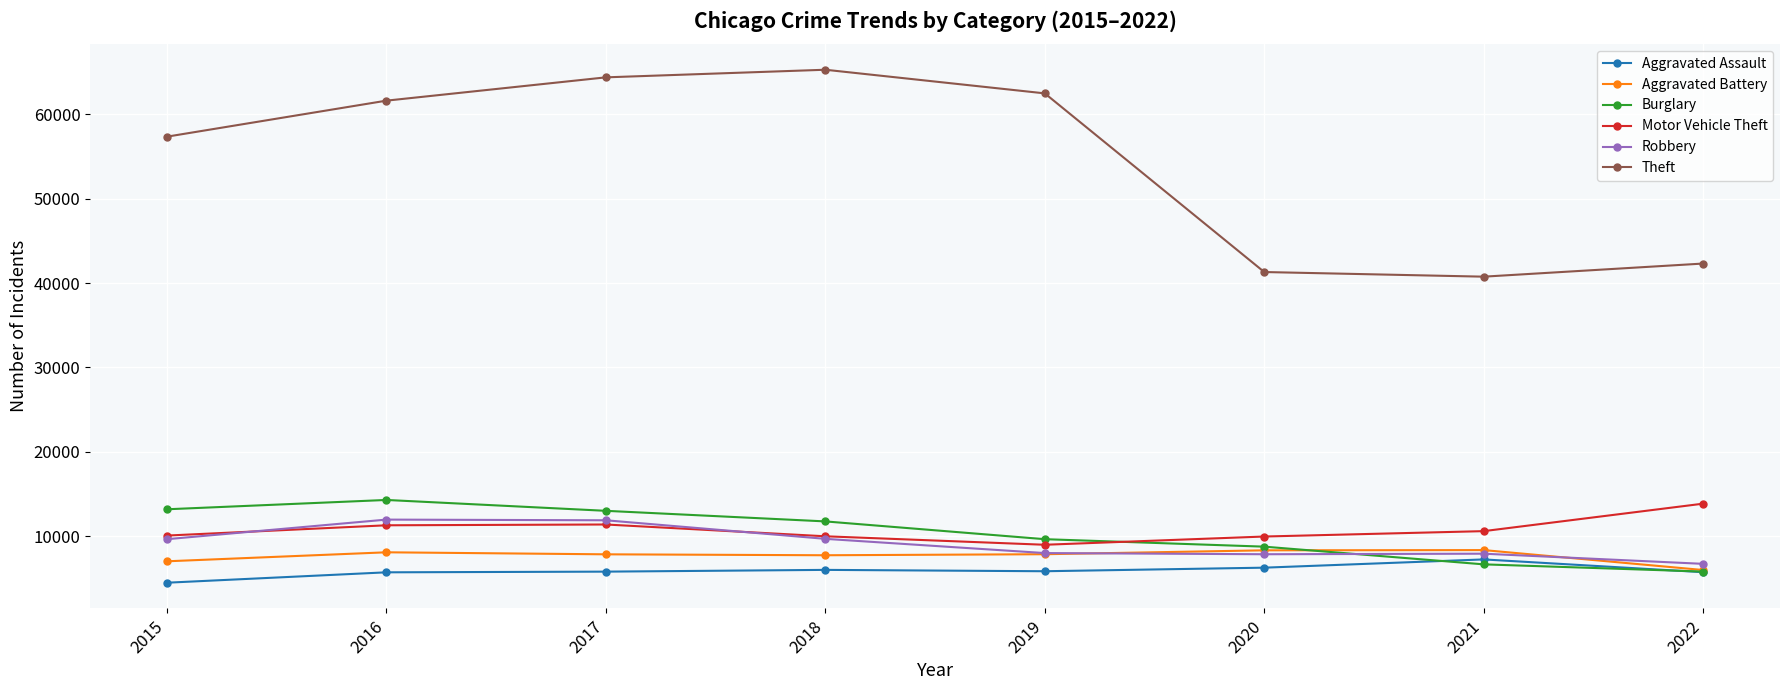

True or false: Theft and Aggravated Assault cross at least once.

False